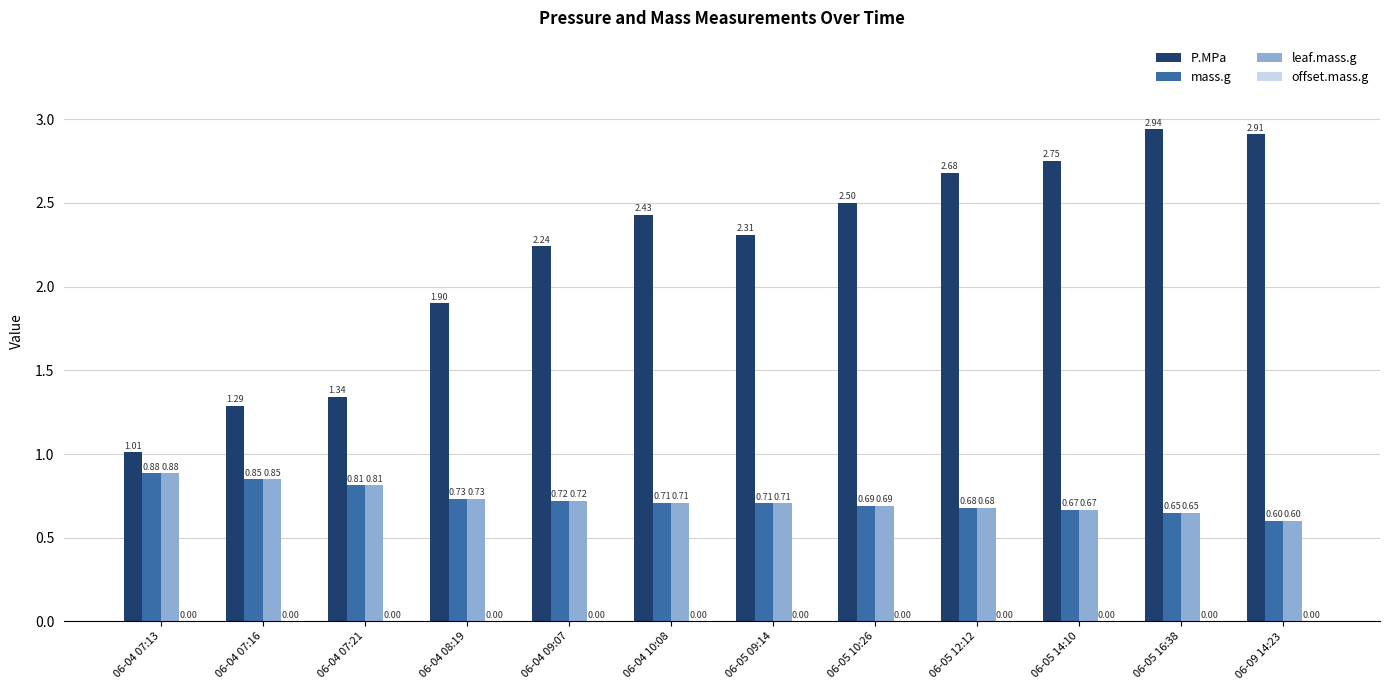

How many series are shown in this chart?

3